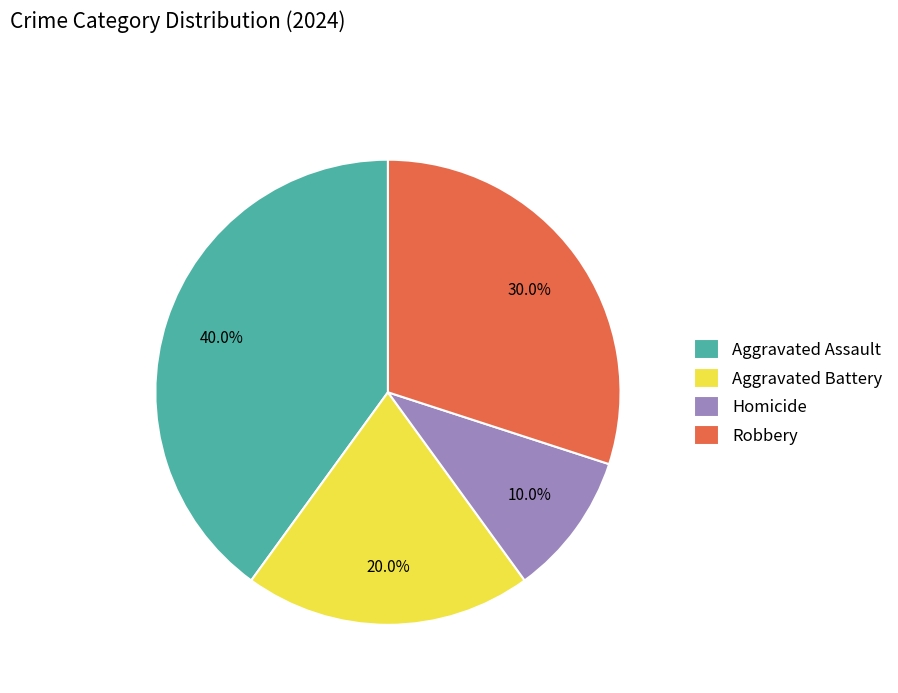

Is it true that Aggravated Assault is 32% of the pie?

False